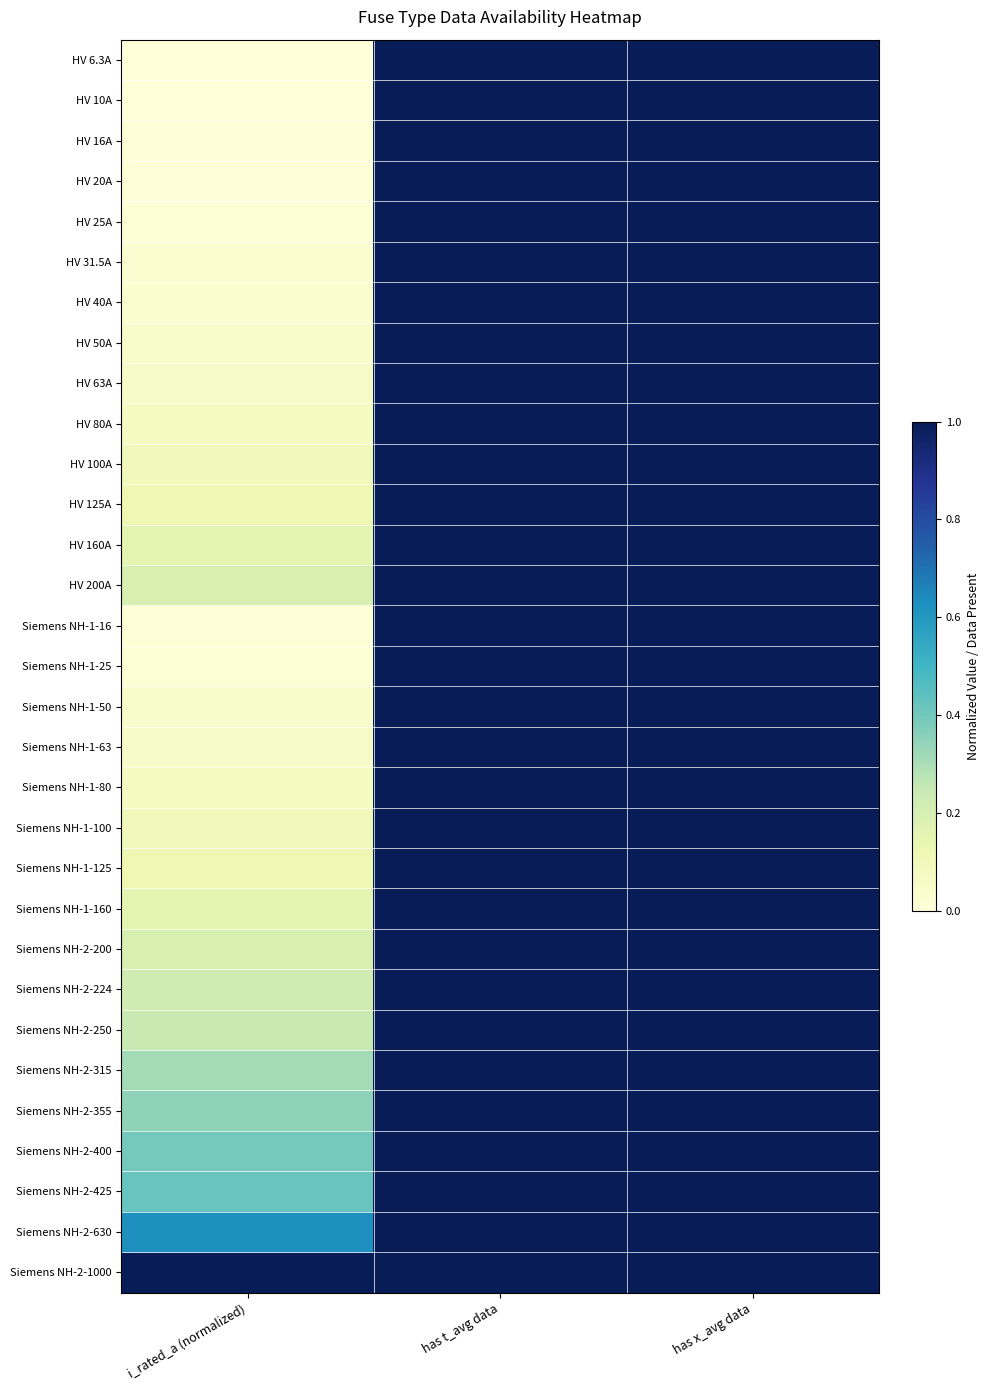

Reading left to right, list all the values displayed in this chart.

HV 6.3A: i_rated_a (normalized)=0.0	has t_avg data=1.0	has x_avg data=1.0
HV 10A: i_rated_a (normalized)=0.0	has t_avg data=1.0	has x_avg data=1.0
HV 16A: i_rated_a (normalized)=0.0	has t_avg data=1.0	has x_avg data=1.0
HV 20A: i_rated_a (normalized)=0.0	has t_avg data=1.0	has x_avg data=1.0
HV 25A: i_rated_a (normalized)=0.0	has t_avg data=1.0	has x_avg data=1.0
HV 31.5A: i_rated_a (normalized)=0.0	has t_avg data=1.0	has x_avg data=1.0
HV 40A: i_rated_a (normalized)=0.0	has t_avg data=1.0	has x_avg data=1.0
HV 50A: i_rated_a (normalized)=0.0	has t_avg data=1.0	has x_avg data=1.0
HV 63A: i_rated_a (normalized)=0.1	has t_avg data=1.0	has x_avg data=1.0
HV 80A: i_rated_a (normalized)=0.1	has t_avg data=1.0	has x_avg data=1.0
HV 100A: i_rated_a (normalized)=0.1	has t_avg data=1.0	has x_avg data=1.0
HV 125A: i_rated_a (normalized)=0.1	has t_avg data=1.0	has x_avg data=1.0
HV 160A: i_rated_a (normalized)=0.2	has t_avg data=1.0	has x_avg data=1.0
HV 200A: i_rated_a (normalized)=0.2	has t_avg data=1.0	has x_avg data=1.0
Siemens NH-1-16: i_rated_a (normalized)=0.0	has t_avg data=1.0	has x_avg data=1.0
Siemens NH-1-25: i_rated_a (normalized)=0.0	has t_avg data=1.0	has x_avg data=1.0
Siemens NH-1-50: i_rated_a (normalized)=0.0	has t_avg data=1.0	has x_avg data=1.0
Siemens NH-1-63: i_rated_a (normalized)=0.1	has t_avg data=1.0	has x_avg data=1.0
Siemens NH-1-80: i_rated_a (normalized)=0.1	has t_avg data=1.0	has x_avg data=1.0
Siemens NH-1-100: i_rated_a (normalized)=0.1	has t_avg data=1.0	has x_avg data=1.0
Siemens NH-1-125: i_rated_a (normalized)=0.1	has t_avg data=1.0	has x_avg data=1.0
Siemens NH-1-160: i_rated_a (normalized)=0.2	has t_avg data=1.0	has x_avg data=1.0
Siemens NH-2-200: i_rated_a (normalized)=0.2	has t_avg data=1.0	has x_avg data=1.0
Siemens NH-2-224: i_rated_a (normalized)=0.2	has t_avg data=1.0	has x_avg data=1.0
Siemens NH-2-250: i_rated_a (normalized)=0.2	has t_avg data=1.0	has x_avg data=1.0
Siemens NH-2-315: i_rated_a (normalized)=0.3	has t_avg data=1.0	has x_avg data=1.0
Siemens NH-2-355: i_rated_a (normalized)=0.4	has t_avg data=1.0	has x_avg data=1.0
Siemens NH-2-400: i_rated_a (normalized)=0.4	has t_avg data=1.0	has x_avg data=1.0
Siemens NH-2-425: i_rated_a (normalized)=0.4	has t_avg data=1.0	has x_avg data=1.0
Siemens NH-2-630: i_rated_a (normalized)=0.6	has t_avg data=1.0	has x_avg data=1.0
Siemens NH-2-1000: i_rated_a (normalized)=1.0	has t_avg data=1.0	has x_avg data=1.0